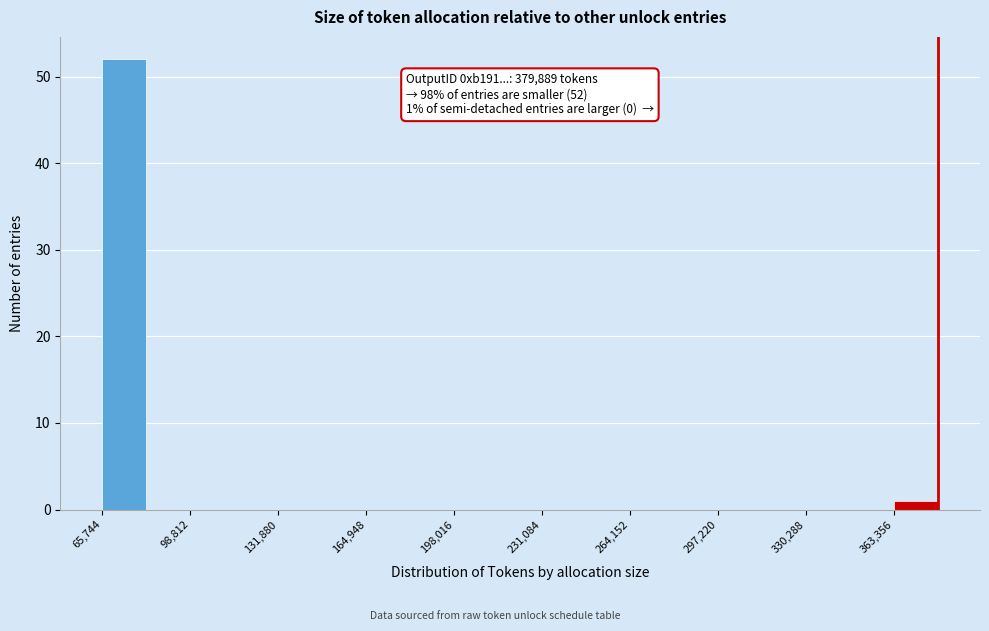

Around what value on the x-axis is the tallest bar? Give the approximate position of its centre, as read against the axis.

75000